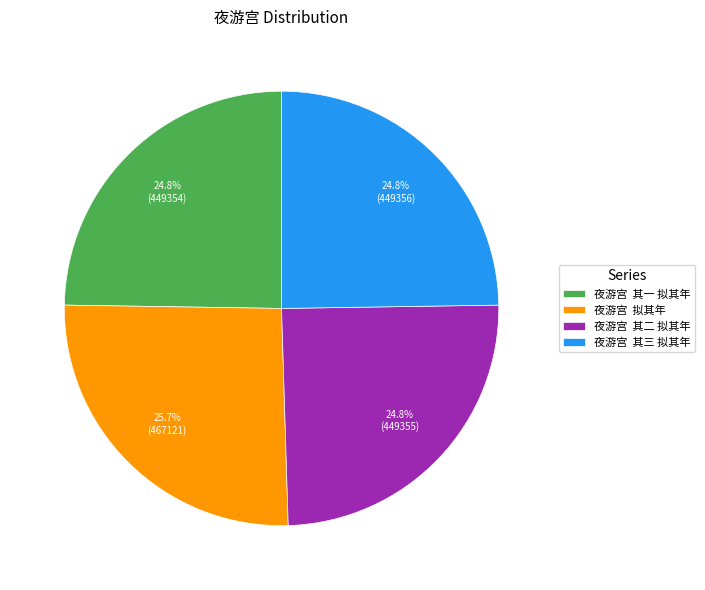

What portion of the pie excludes 夜游宫 拟其年?

74.3%